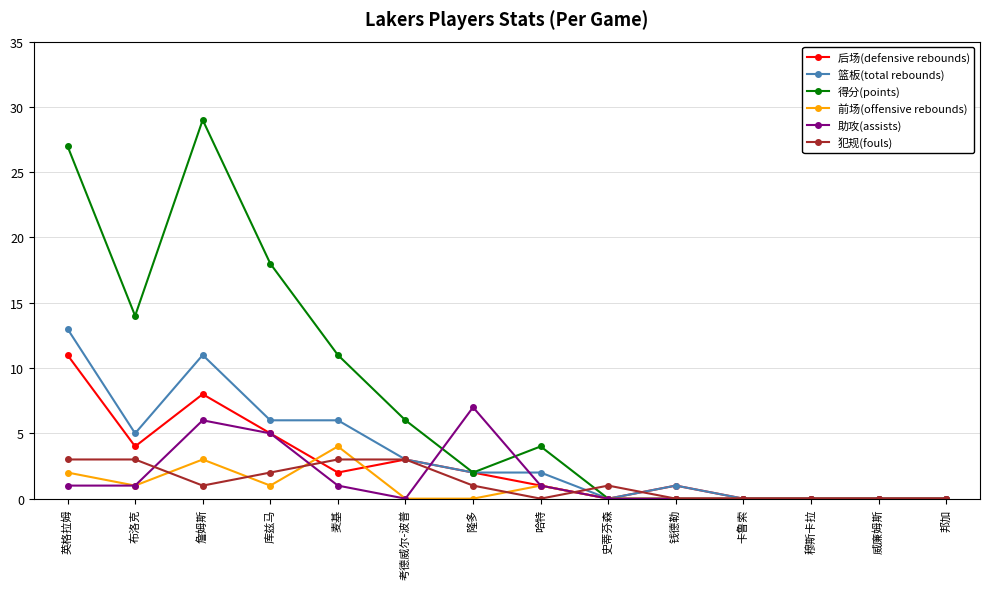

List the series in order of their peak value, lowest first.

犯规(fouls), 前场(offensive rebounds), 助攻(assists), 后场(defensive rebounds), 篮板(total rebounds), 得分(points)